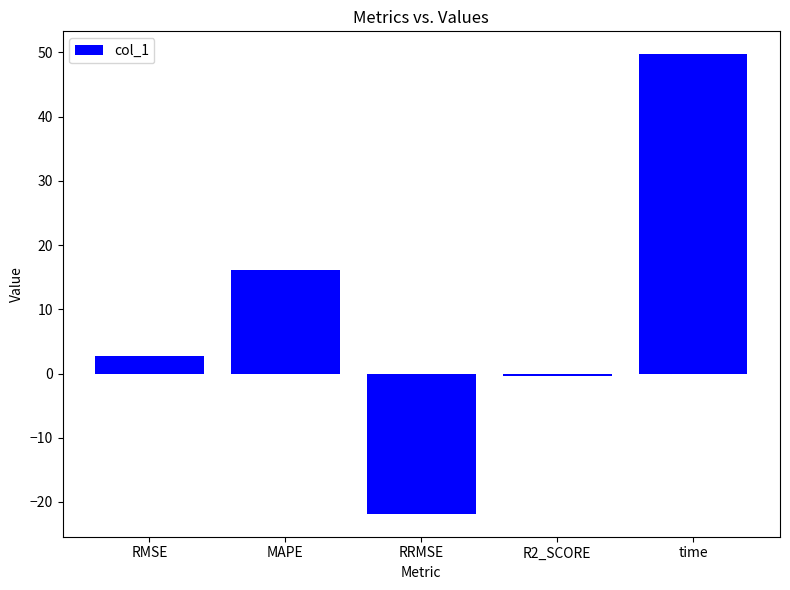

How many values are below zero?

2